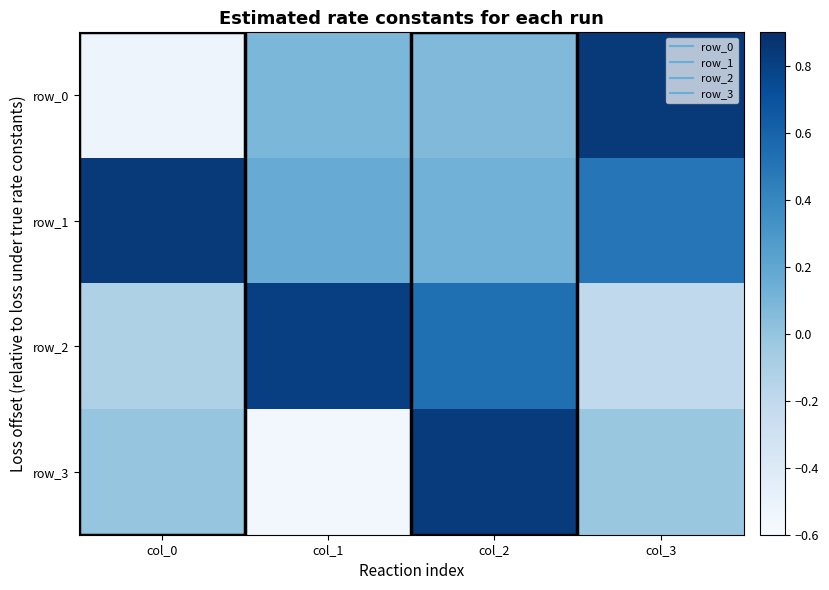

Where is row_3 nearest to the value 0?

col_0